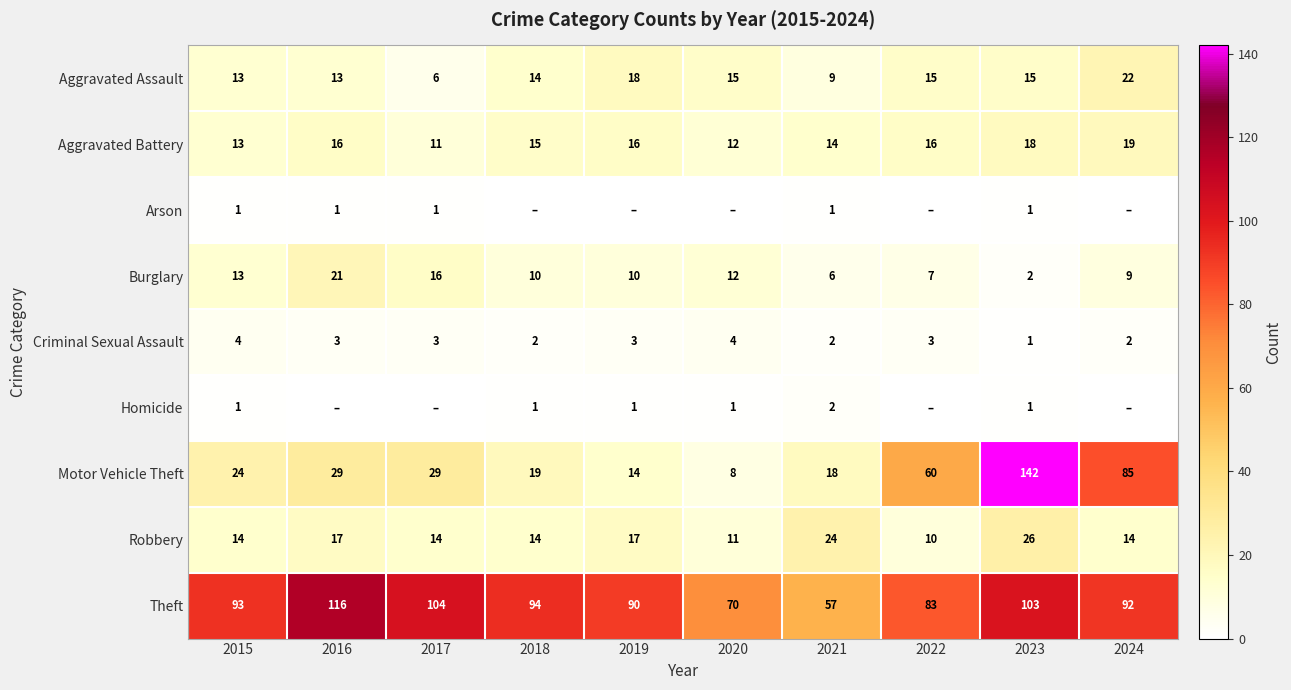

At which label is Aggravated Assault closest to 14?

2018